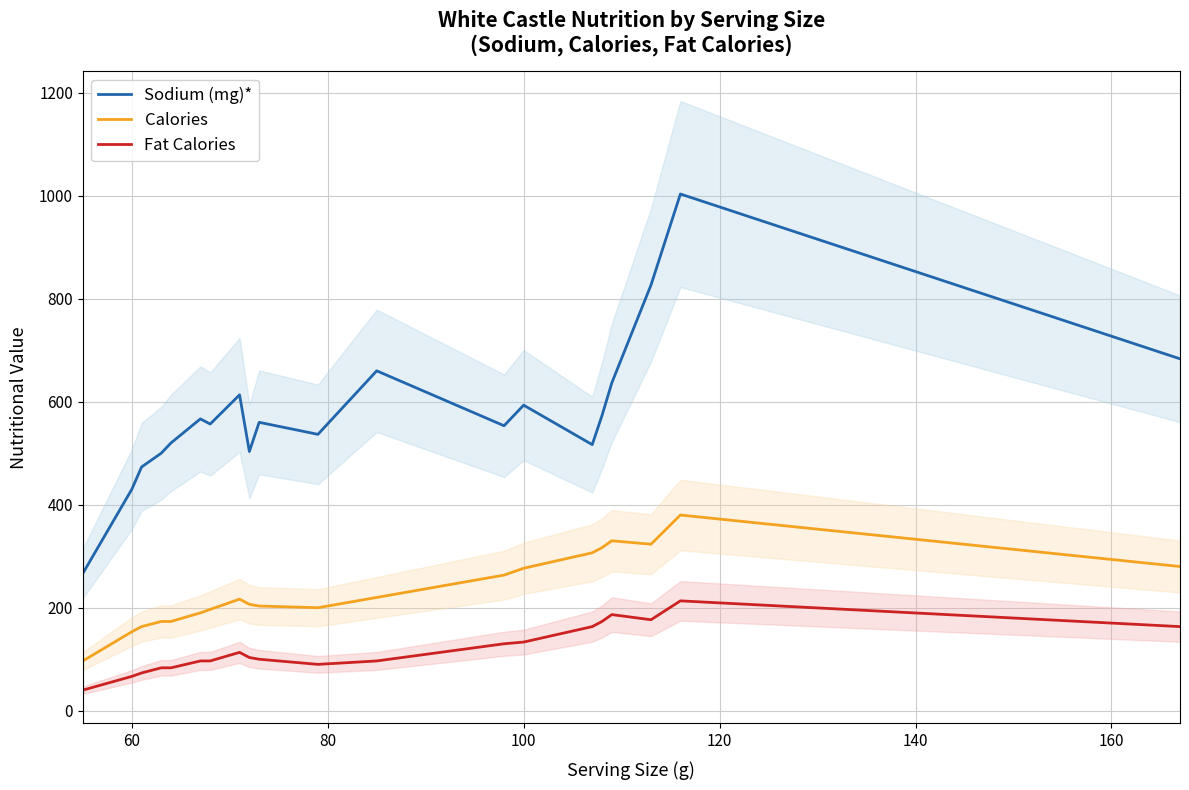

True or false: Fat Calories and Sodium (mg)* cross at least once.

False